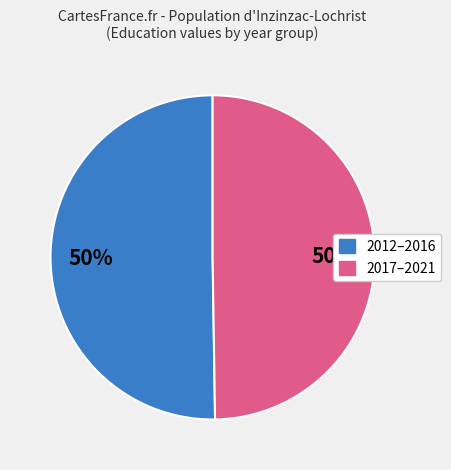

To the nearest percent, what is the average slice percentage?

50%